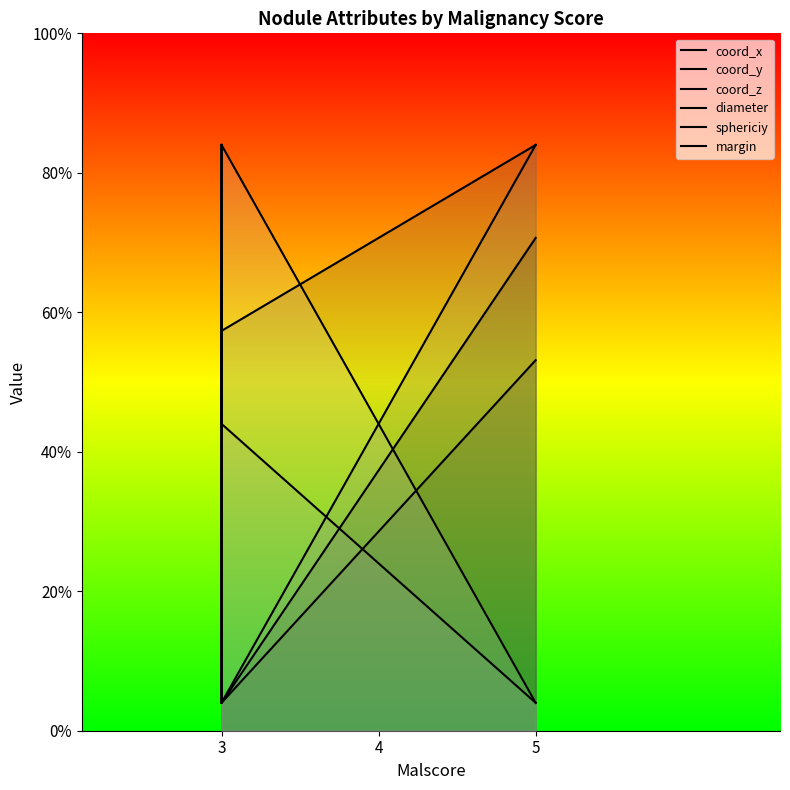

What is the value of the coord_x point at the 3rd from the left?

3.5